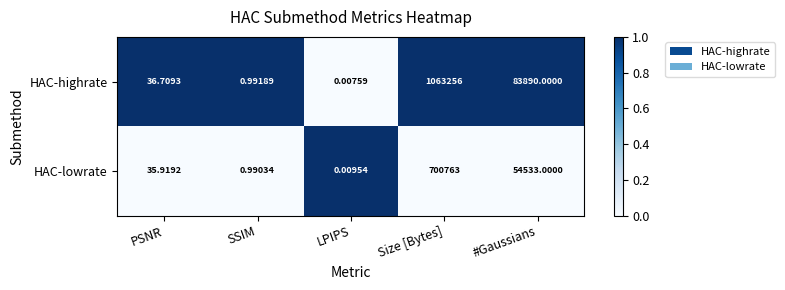

Is the value of HAC-lowrate at LPIPS greater than the value of HAC-highrate at PSNR?

No